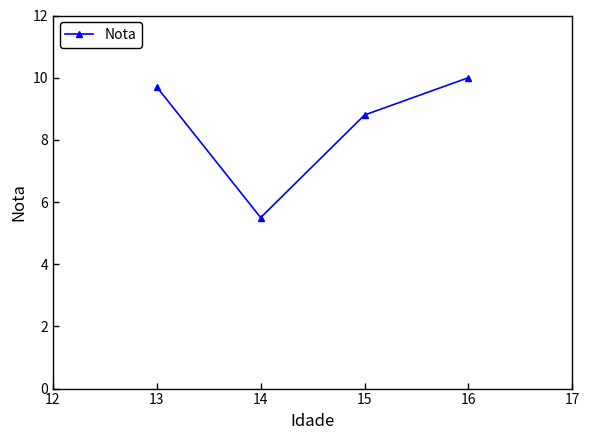

What is the ratio of the value at 13 to the value at 14?

1.8